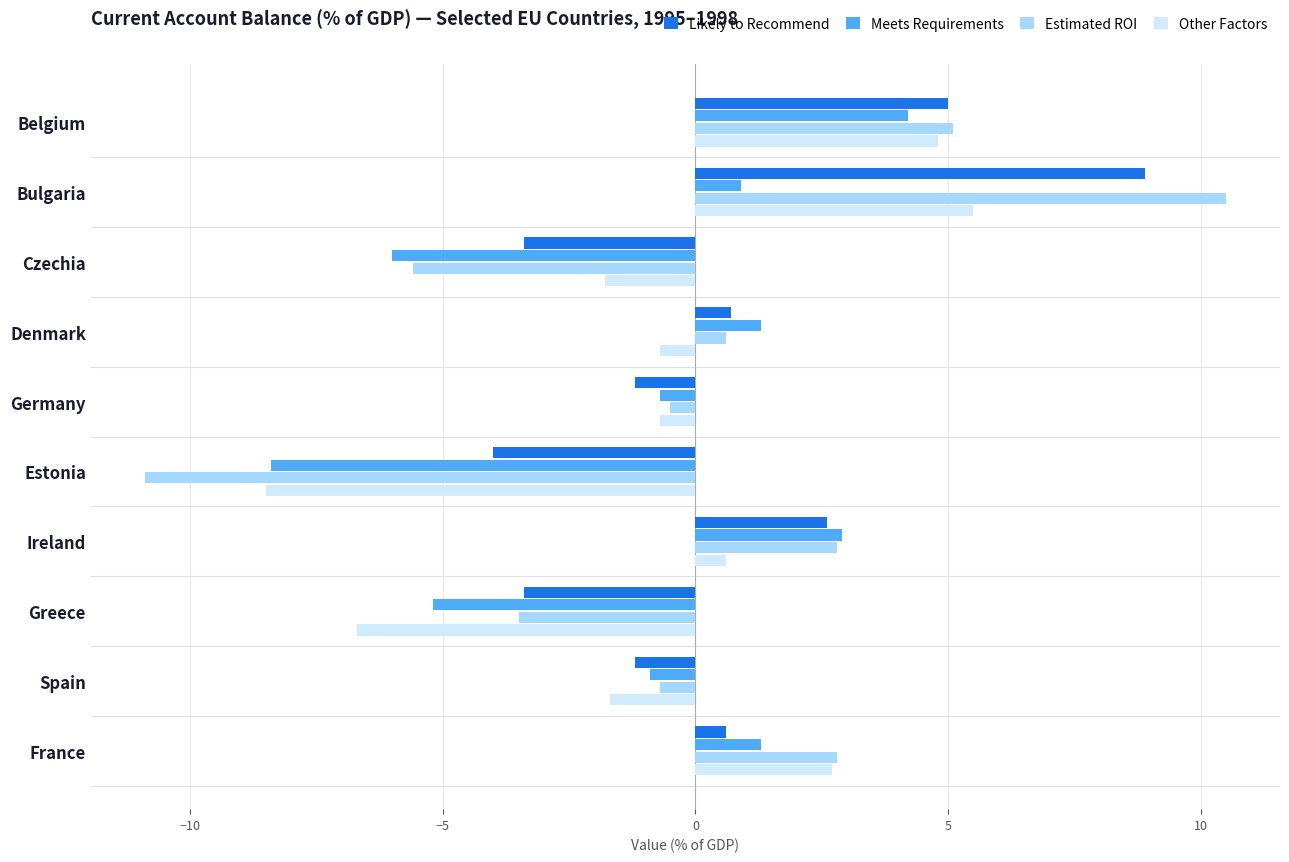

Rank the series by their maximum value, from highest to lowest.

Estimated ROI, Likely to Recommend, Other Factors, Meets Requirements